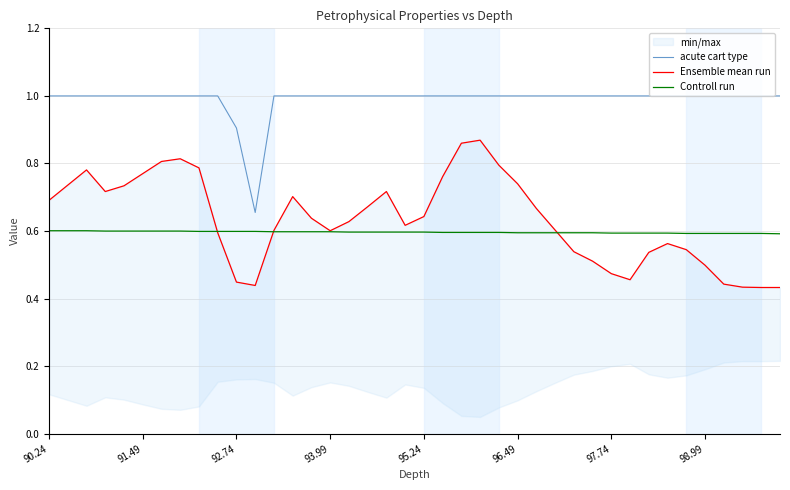

True or false: acute cart type and Controll run intersect in this chart.

False